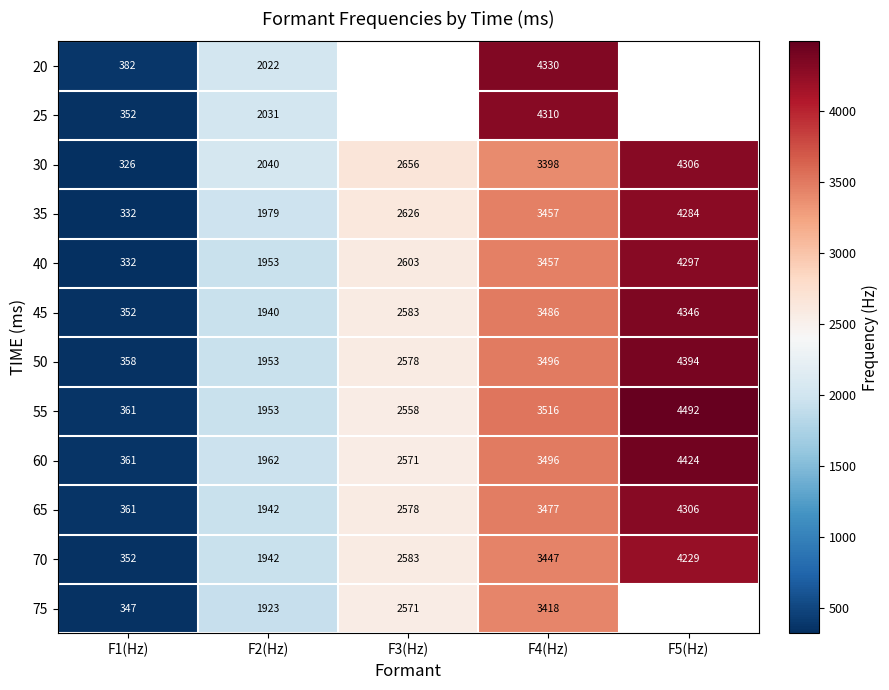

Which label corresponds to the smallest value in the chart?

F1(Hz)